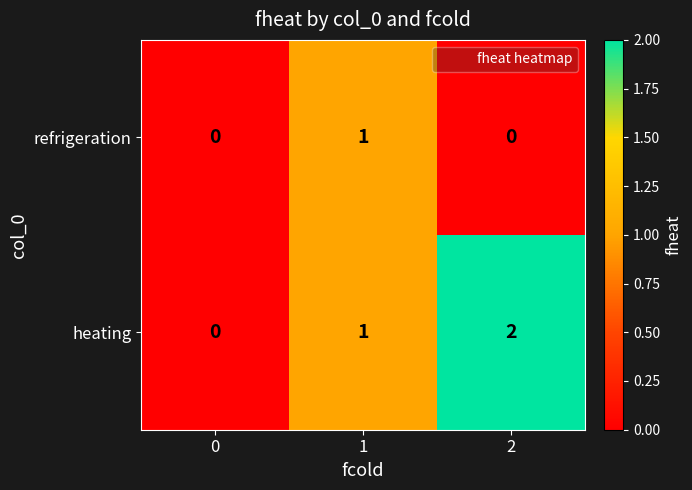

How many heating values are between 0 and 2?

3